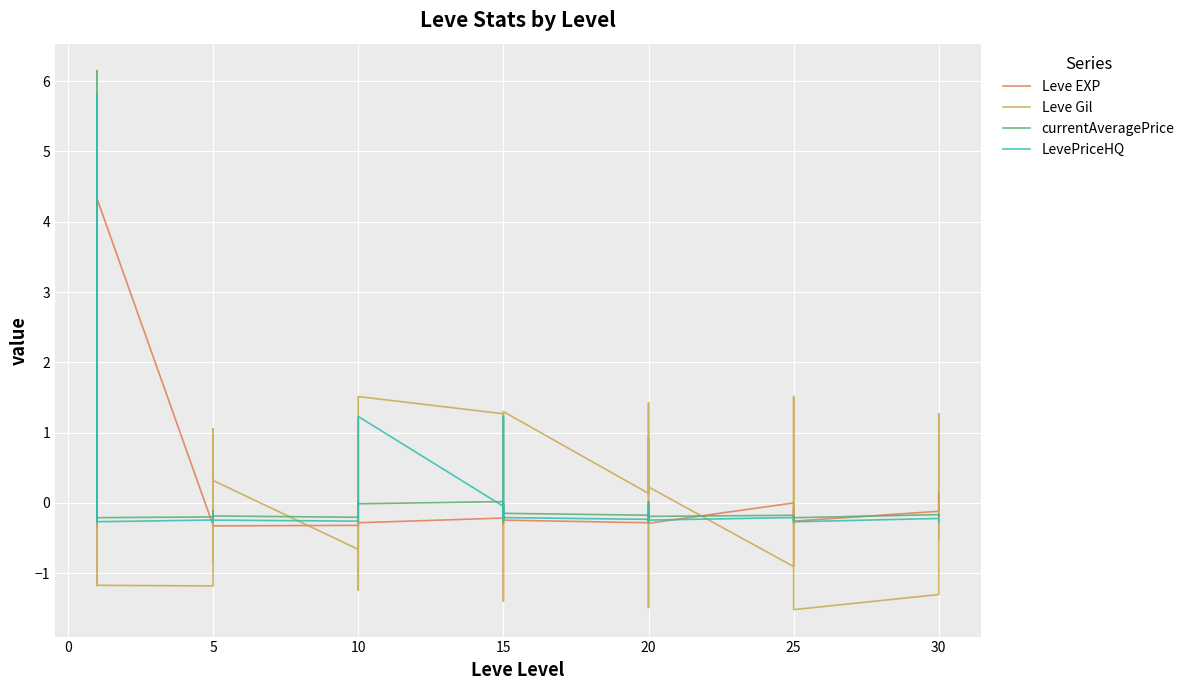

What is the value of the currentAveragePrice point at the 40th from the left?

-0.2